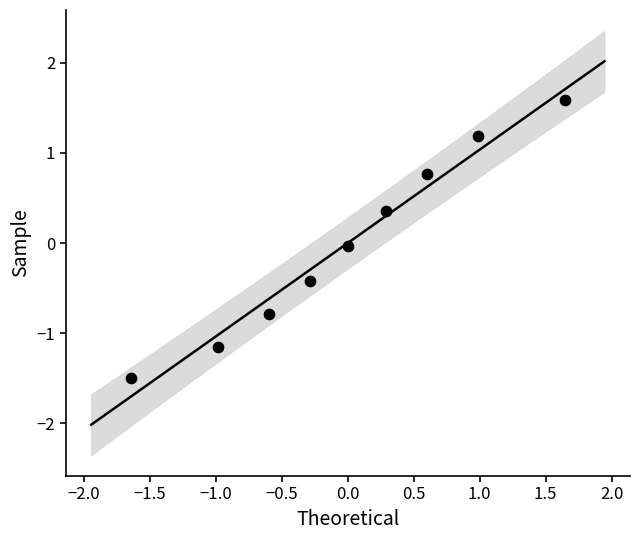

What is the range of X values (max minus min)?

3.3